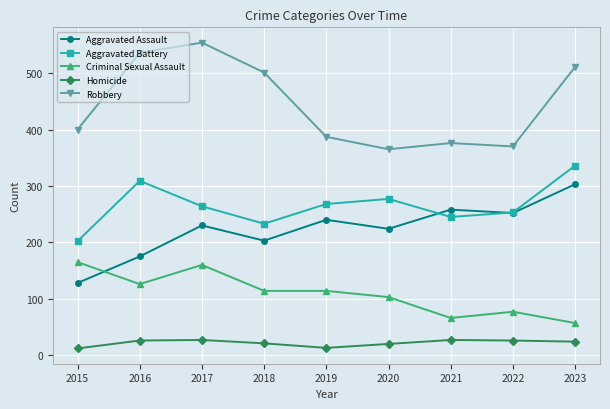

The value of Aggravated Assault at 2017 is 401. True or false?

False